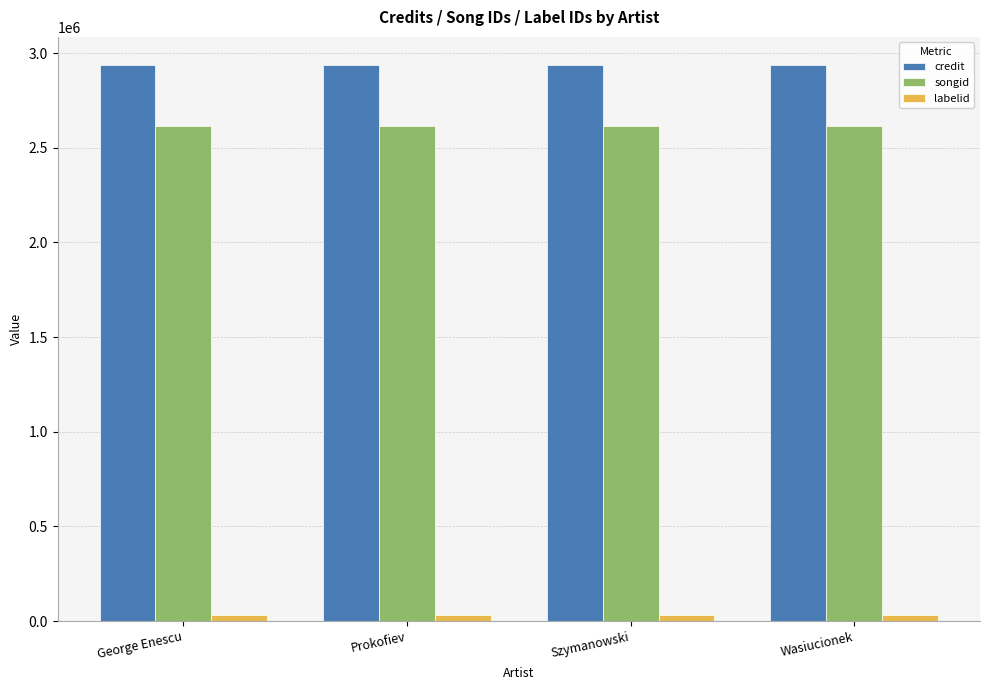

What is the sum of all songid values?

10464924